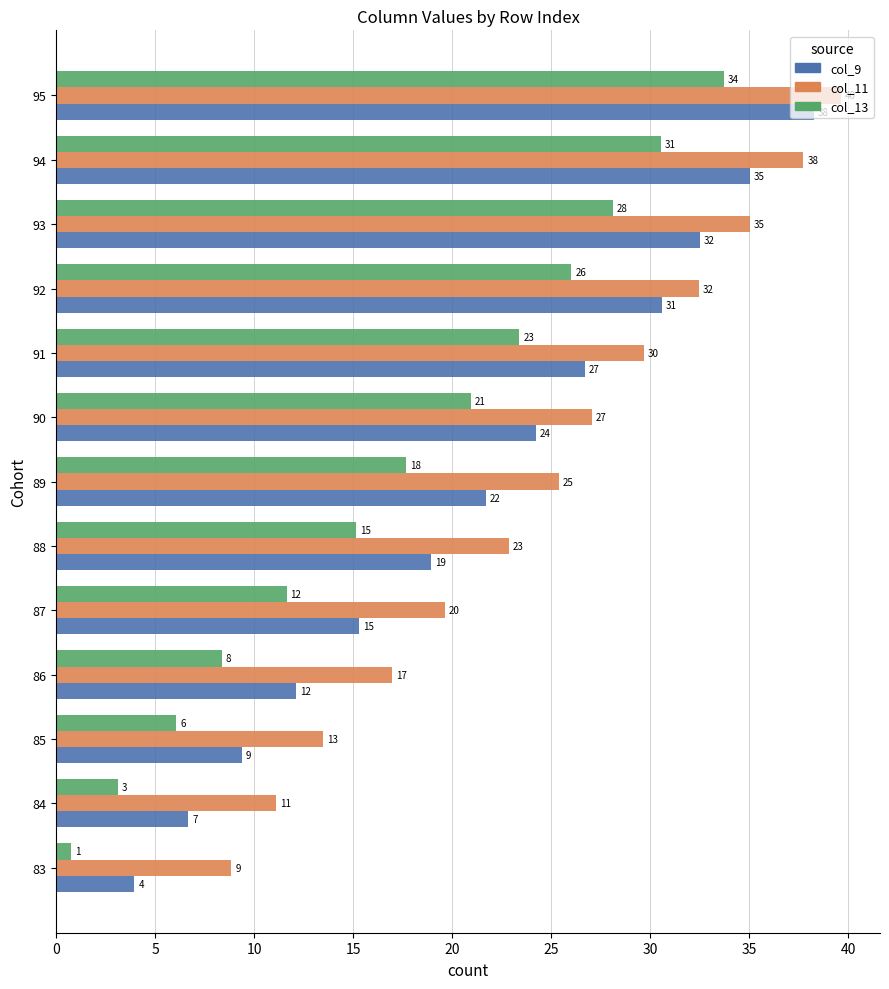

Reading left to right, list all the values displayed in this chart.

col_9: 3.9	6.7	9.4	12.1	15.3	18.9	21.7	24.2	26.7	30.6	32.5	35.0	38.3
col_11: 8.9	11.1	13.5	16.9	19.6	22.9	25.4	27.0	29.7	32.5	35.1	37.7	39.6
col_13: 0.8	3.1	6.1	8.4	11.6	15.1	17.7	20.9	23.4	26.0	28.1	30.6	33.7